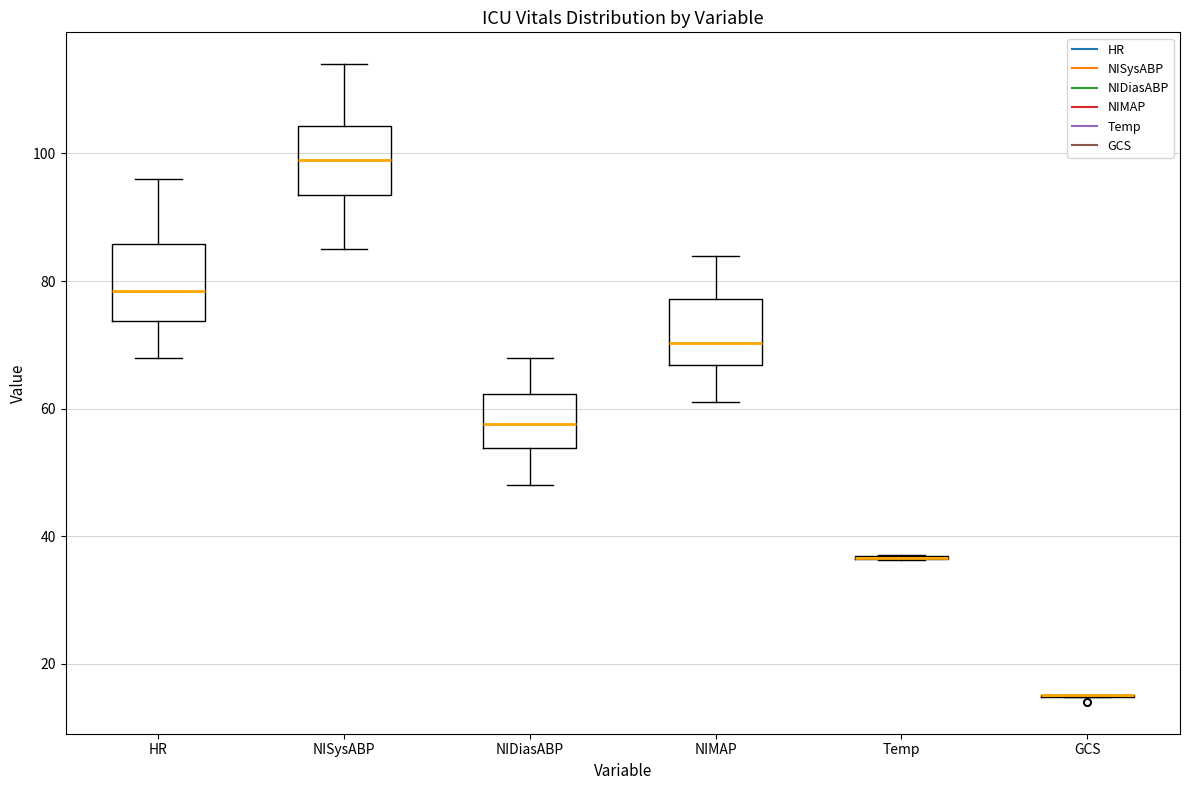

Reading left to right, transcribe this box plot: for each box, give where its median line is, the range the box spans, and where its two whiskers end, as read against the y-axis. The values are not printed on the chart, so give them approximately, as read against the axis.

HR: median 78, box 74 to 86, whiskers 68 to 96
NISysABP: median 100, box 94 to 104, whiskers 86 to 114
NIDiasABP: median 58, box 54 to 62, whiskers 48 to 68
NIMAP: median 70, box 66 to 78, whiskers 62 to 84
Temp: box collapsed to a line at 36, whiskers 36 to 38
GCS: box collapsed to a line at 16, whiskers 14 to 16